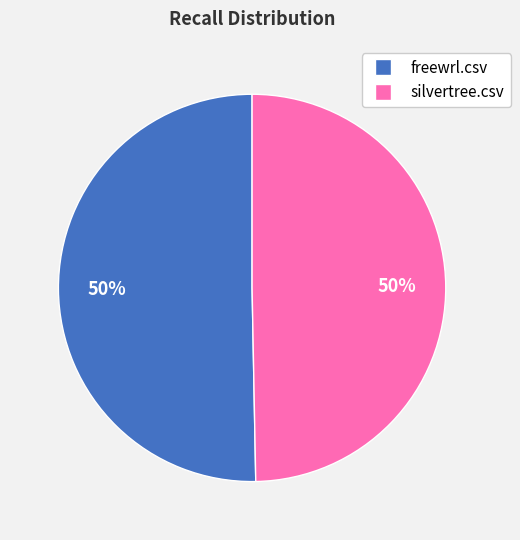

Do freewrl.csv and silvertree.csv together represent more than half of the pie?

Yes